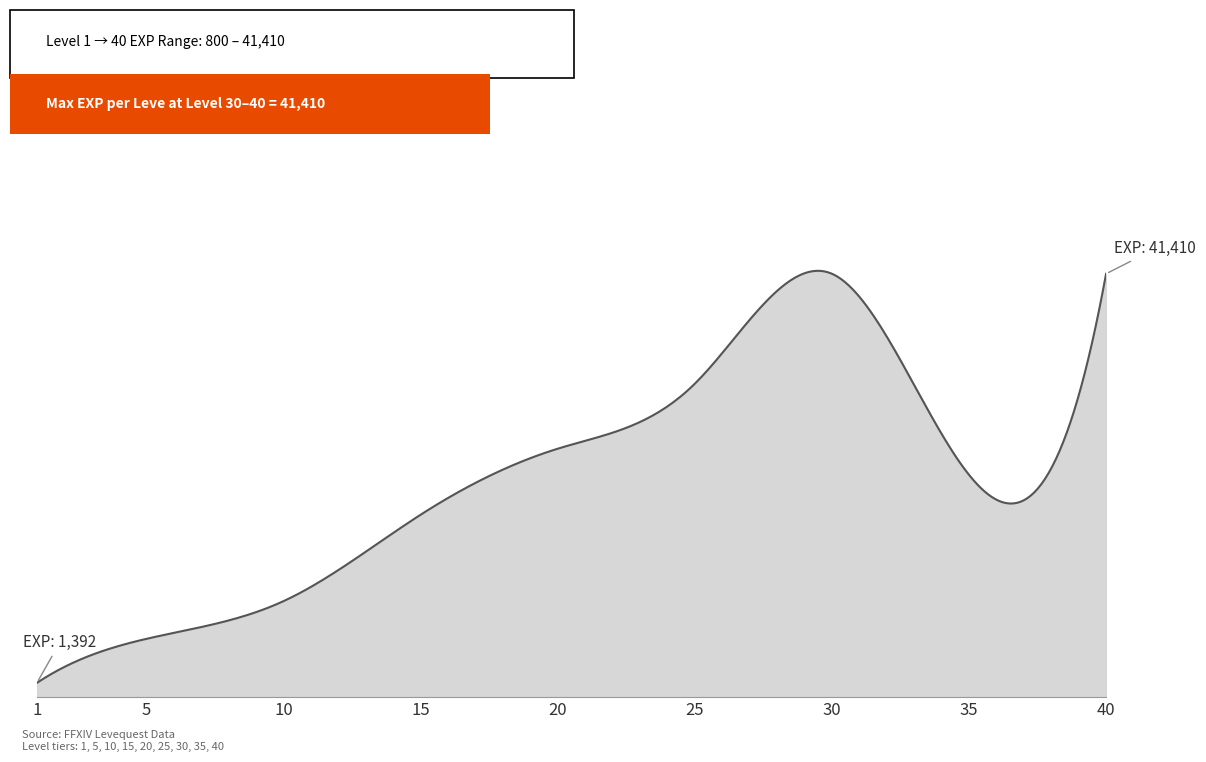

Does the chart have visible grid lines?

No